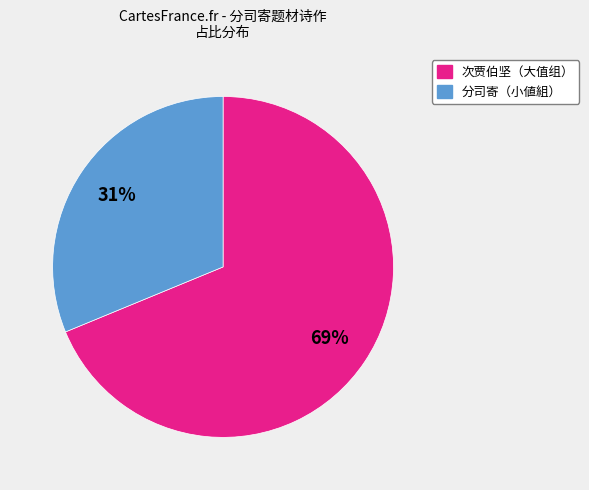

To the nearest percent, what is the average slice percentage?

50%